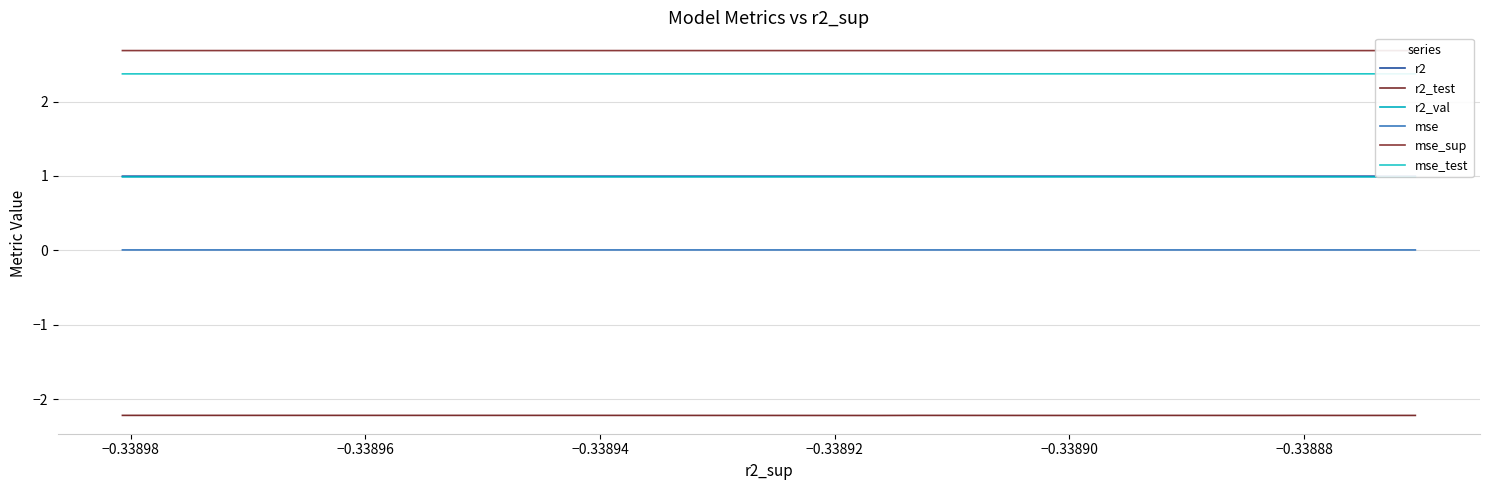

Does the chart display data point markers on the line(s)?

No